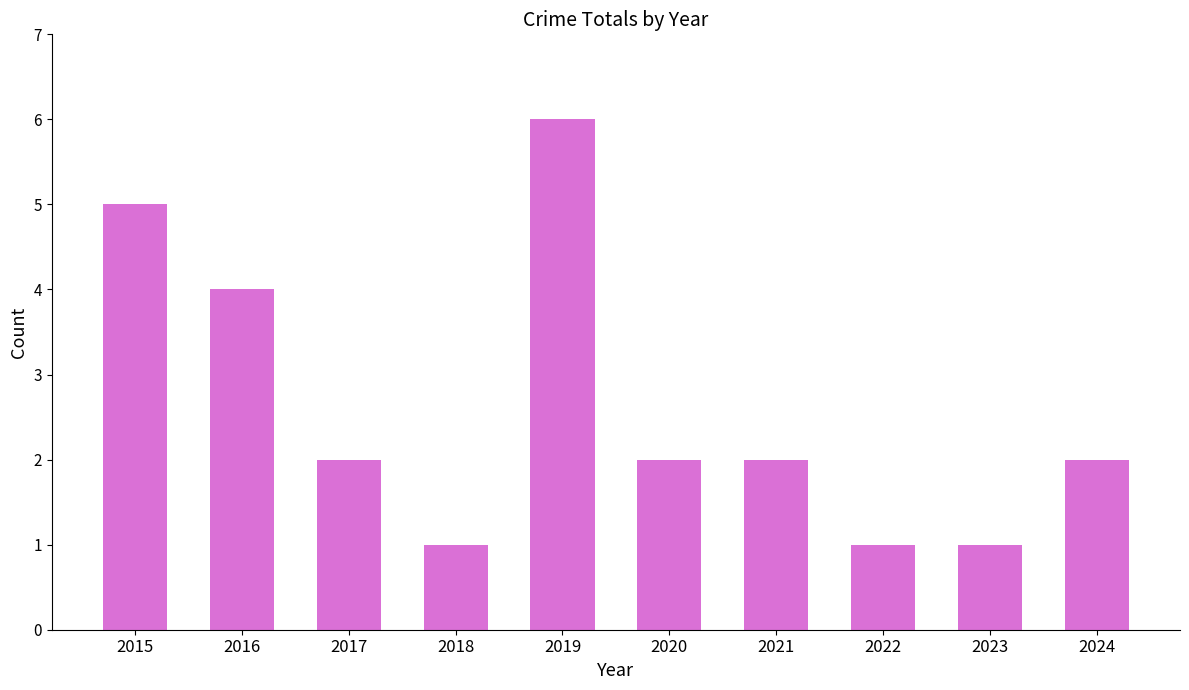

What is the value of the 9th bar from the left?

1